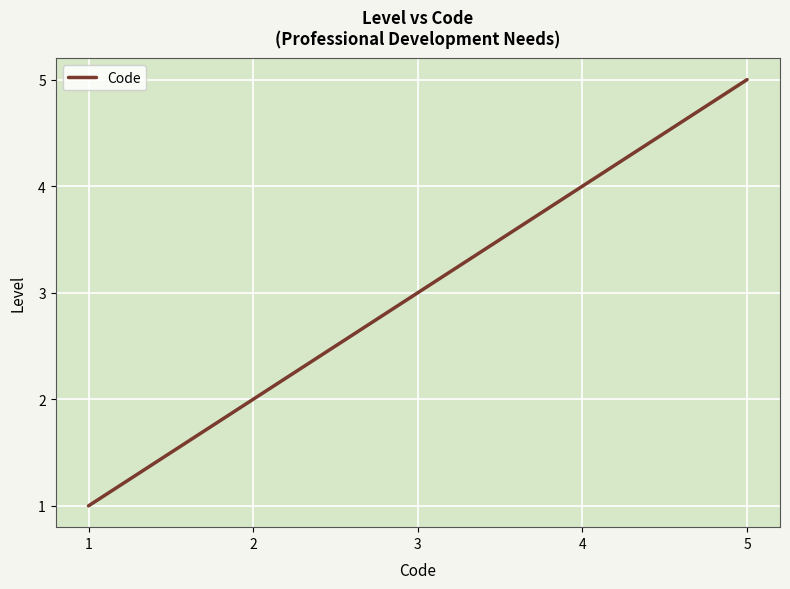

What is the greatest value displayed?

5